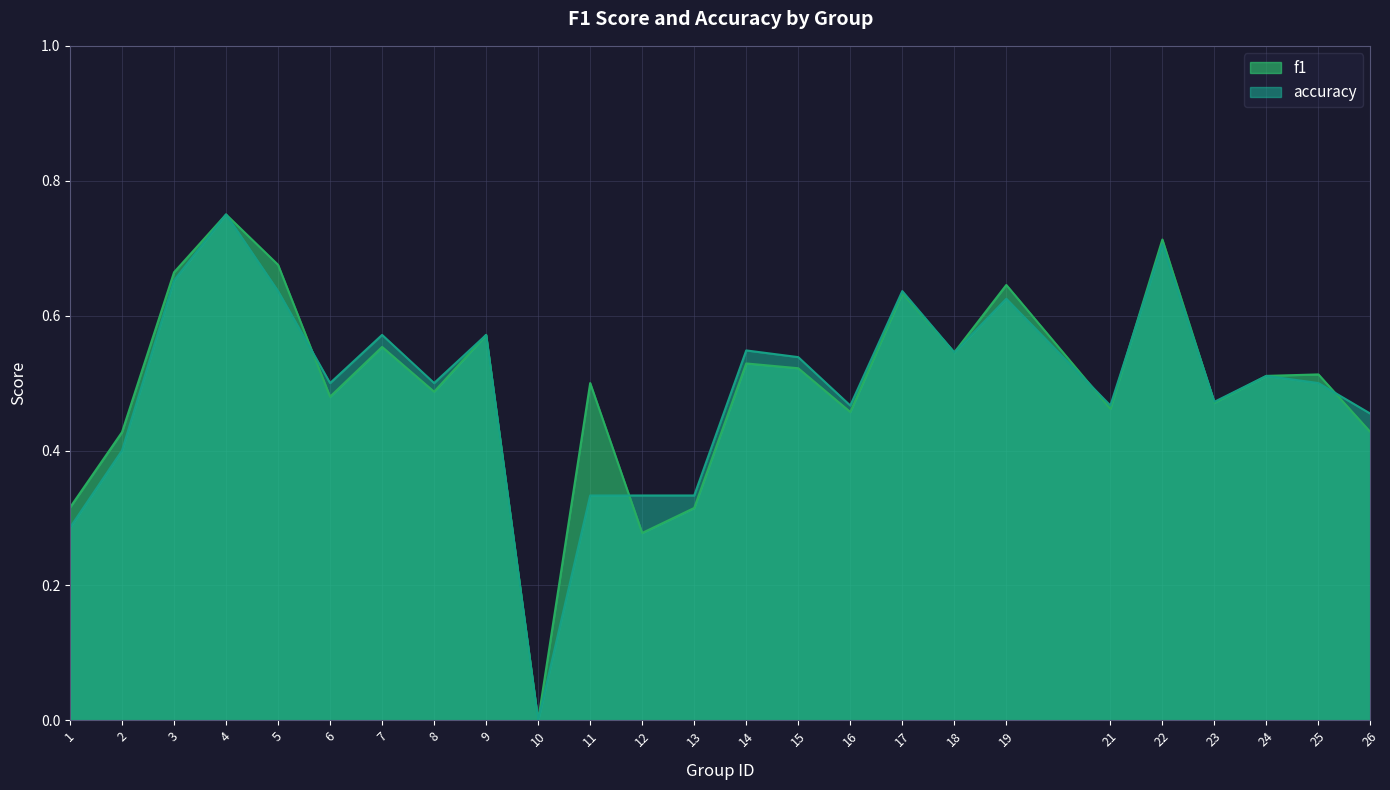

Rank the series by their maximum value, from highest to lowest.

f1, accuracy